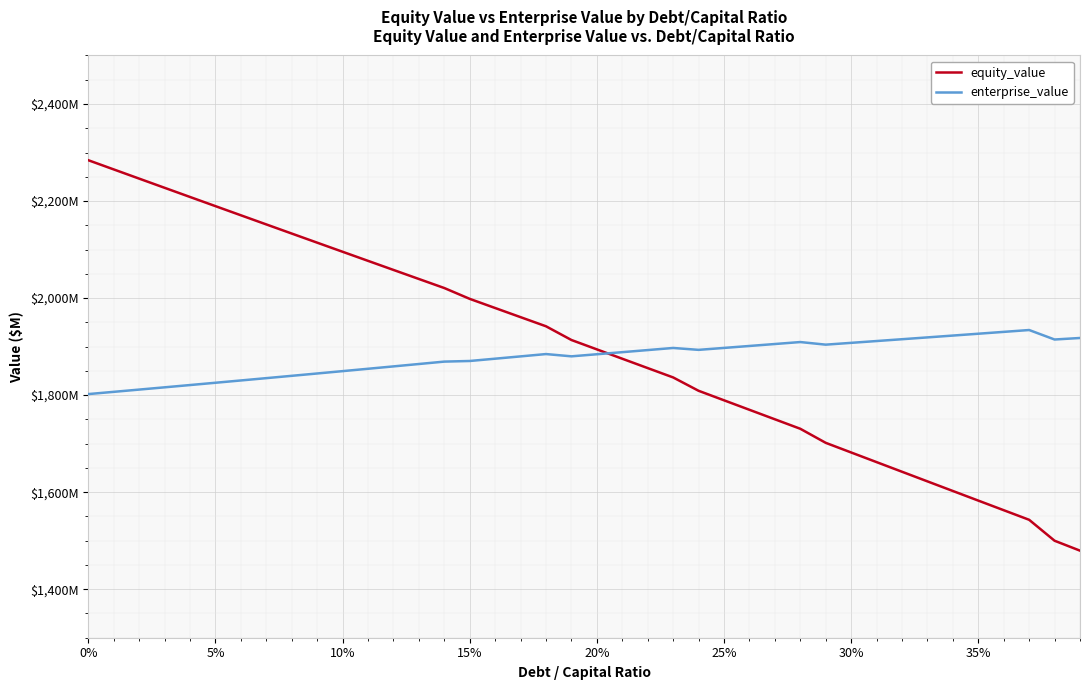

Is this an area chart (filled region under the line)?

No